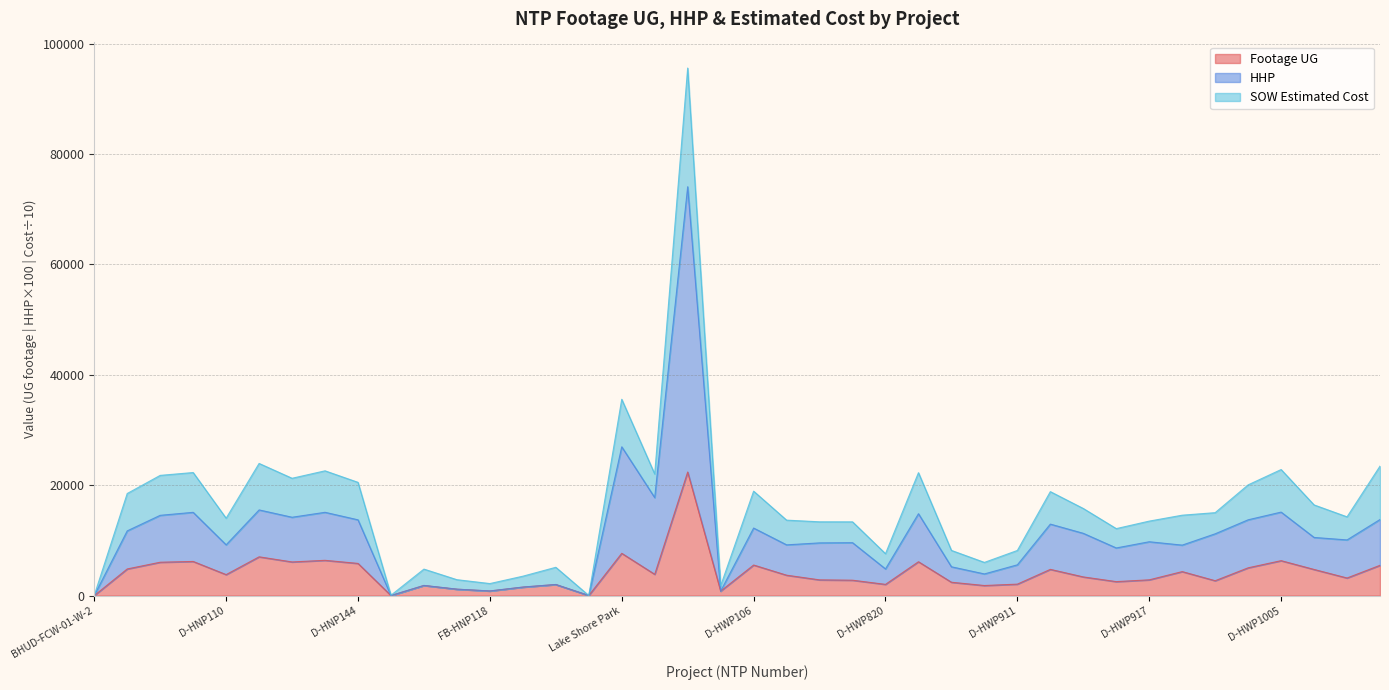

What is the approximate value of HHP at D-HNP114, to the nearest 100?

14200